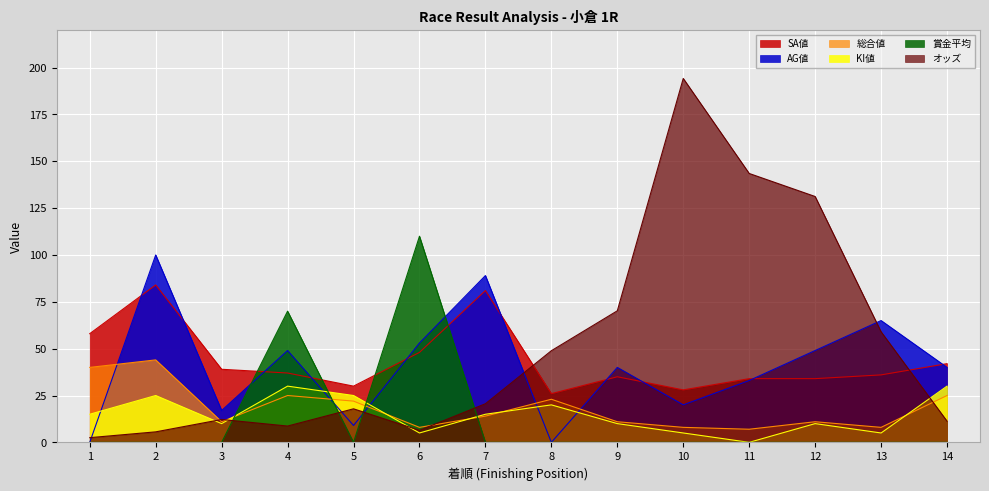

At which category is the sum across all series the highest?

2